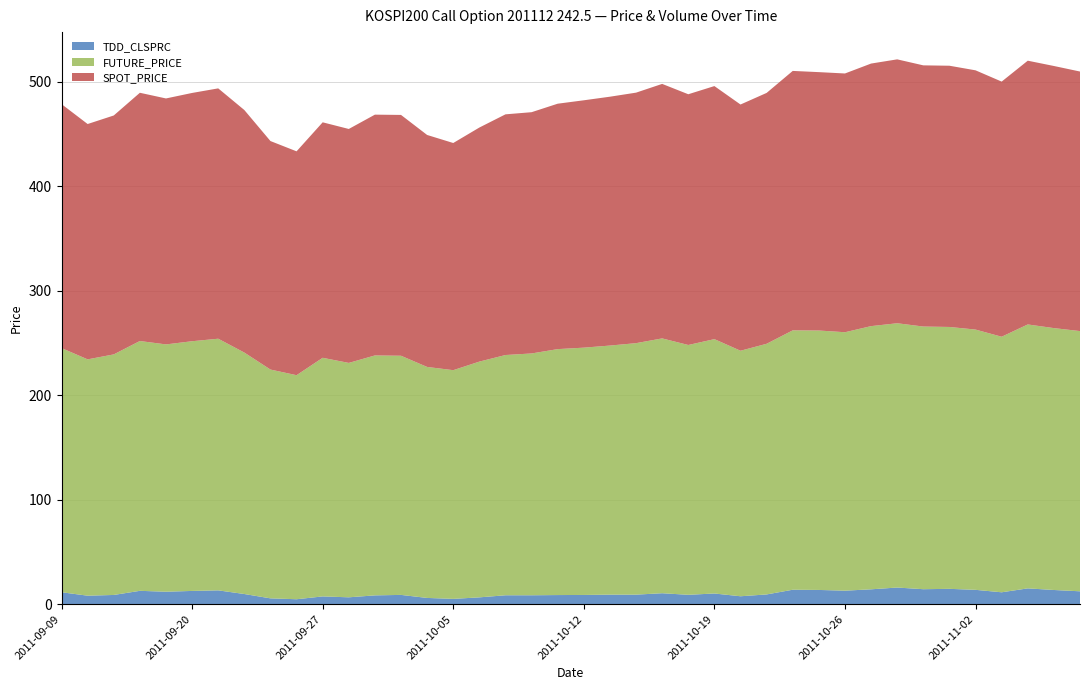

Reading right to left, extract all data points from this chart.

TDD_CLSPRC: 12.4	13.7	15.2	11.4	13.8	14.8	14.4	16.0	14.3	13.0	13.7	13.9	9.4	7.7	10.3	9.1	10.6	9.2	9.2	8.9	8.8	8.6	8.6	6.6	5.2	6.0	8.9	8.5	6.7	7.5	4.8	5.7	9.8	13.3	12.8	12.0	12.8	8.9	8.2	11.5
FUTURE_PRICE: 248.9	250.6	252.5	244.5	249.0	250.6	251.3	252.8	251.8	247.2	248.2	248.2	239.8	234.9	243.3	239.0	243.8	240.6	238.3	236.6	235.3	231.3	229.8	225.6	218.8	221.0	228.8	229.6	224.2	228.3	214.3	218.9	231.0	240.8	238.9	236.6	239.0	230.2	226.1	233.6
SPOT_PRICE: 248.3	250.8	252.3	244.1	248.0	249.9	249.9	252.5	251.2	247.6	247.2	248.2	240.0	235.6	242.1	239.9	243.5	239.7	238.1	236.7	234.8	230.8	230.3	223.9	217.3	221.9	230.4	230.4	223.8	225.3	214.2	218.6	232.1	239.5	237.5	235.3	237.5	228.6	225.2	233.4